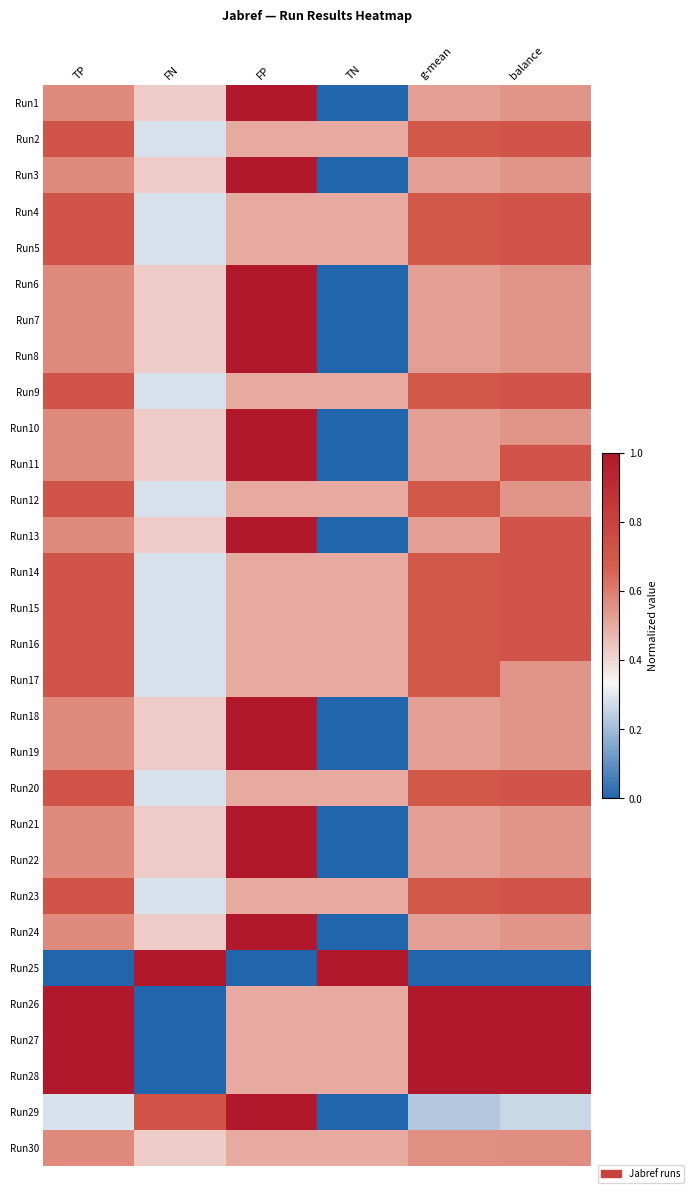

Count the number of data series in this chart.

30